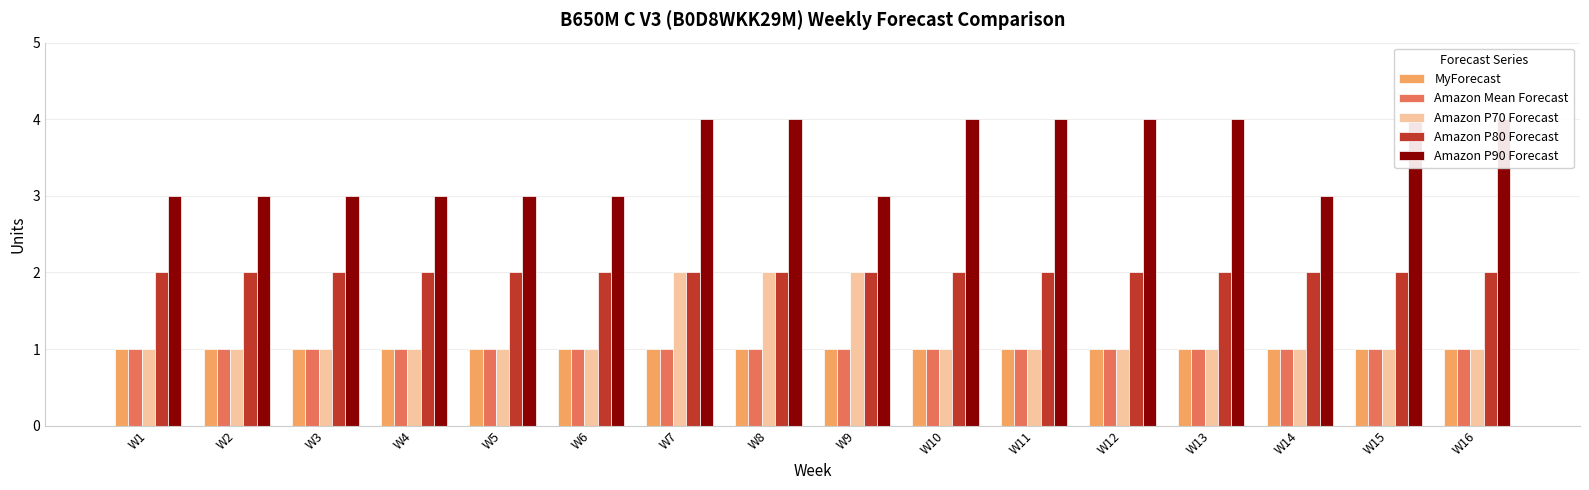

Which category has the highest value in the Amazon Mean Forecast series?

W1